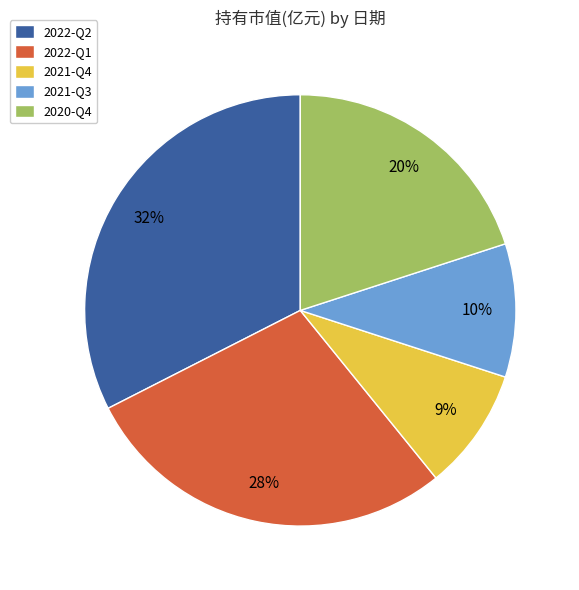

Between 2020-Q4 and 2021-Q3, which is larger?

2020-Q4